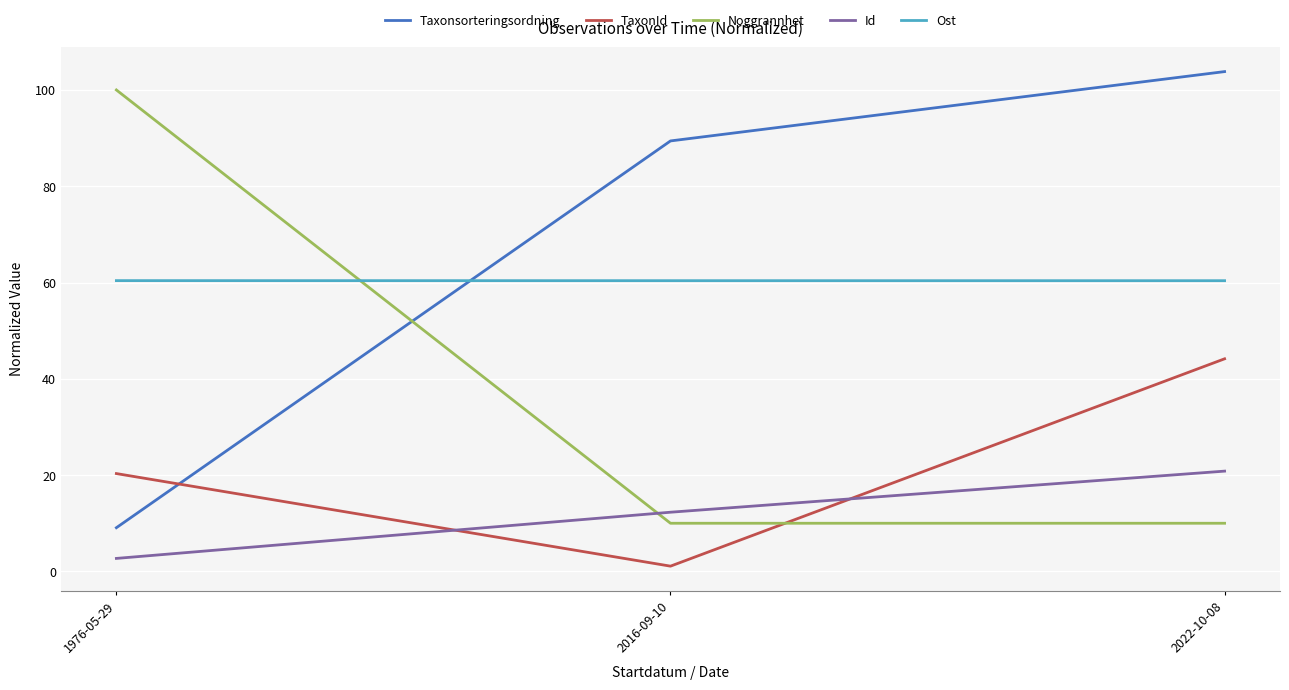

What are all the series names shown in the legend?

Taxonsorteringsordning, TaxonId, Noggrannhet, Id, Ost